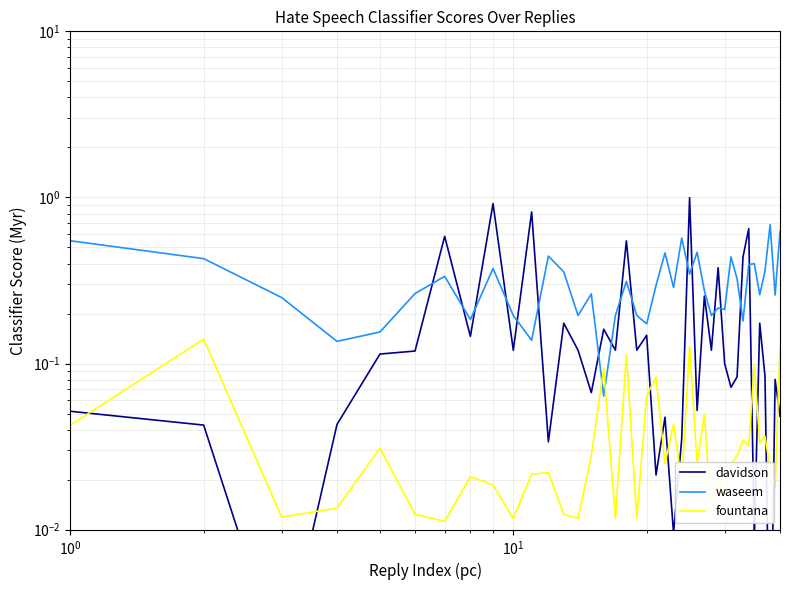

Reading left to right, list all the values displayed in this chart.

davidson: 0.1	0.0	0.0	0.0	0.1	0.1	0.6	0.1	0.9	0.1	0.8	0.0	0.2	0.1	0.1	0.2	0.1	0.5	0.1	0.1	0.0	0.0	0.0	0.0	1.0	0.1	0.3	0.1	0.4	0.1	0.1	0.1	0.4	0.6	0.0	0.2	0.1	0.0	0.1	0.0
waseem: 0.5	0.4	0.2	0.1	0.2	0.3	0.3	0.2	0.4	0.2	0.1	0.4	0.4	0.2	0.3	0.1	0.2	0.3	0.2	0.2	0.3	0.5	0.3	0.6	0.3	0.5	0.3	0.2	0.2	0.2	0.4	0.3	0.2	0.4	0.4	0.3	0.4	0.7	0.3	0.6
fountana: 0.0	0.1	0.0	0.0	0.0	0.0	0.0	0.0	0.0	0.0	0.0	0.0	0.0	0.0	0.0	0.1	0.0	0.1	0.0	0.1	0.1	0.0	0.0	0.0	0.1	0.0	0.0	0.0	0.0	0.0	0.0	0.0	0.0	0.0	0.1	0.0	0.0	0.0	0.0	0.1